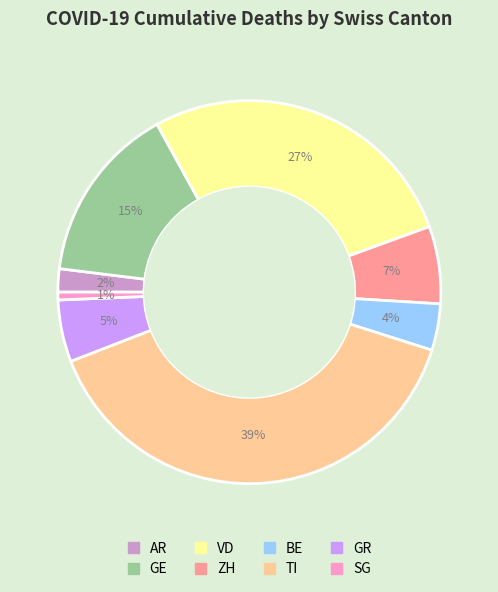

Does any single category account for the majority?

No